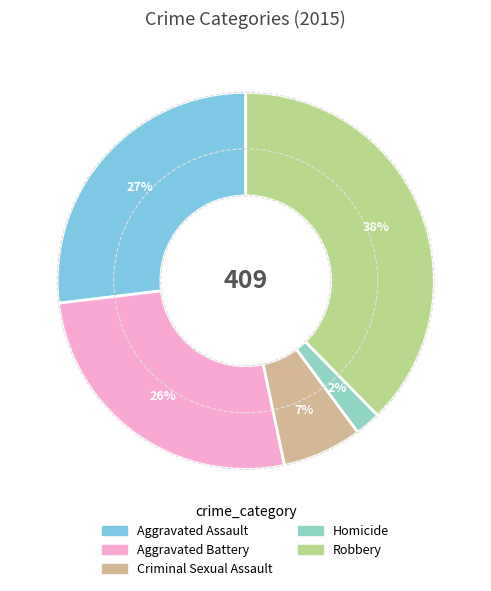

Does Criminal Sexual Assault represent more than half of the total?

No